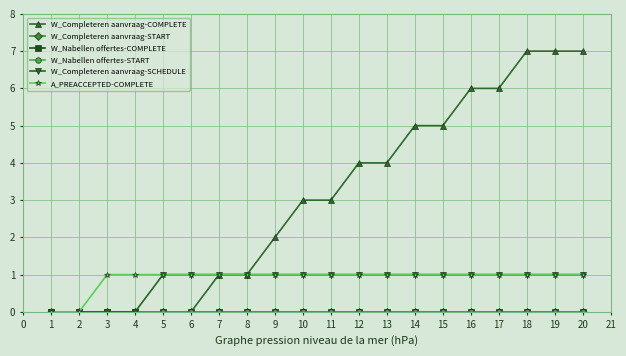

How many positive values does the A_PREACCEPTED-COMPLETE series have?

18